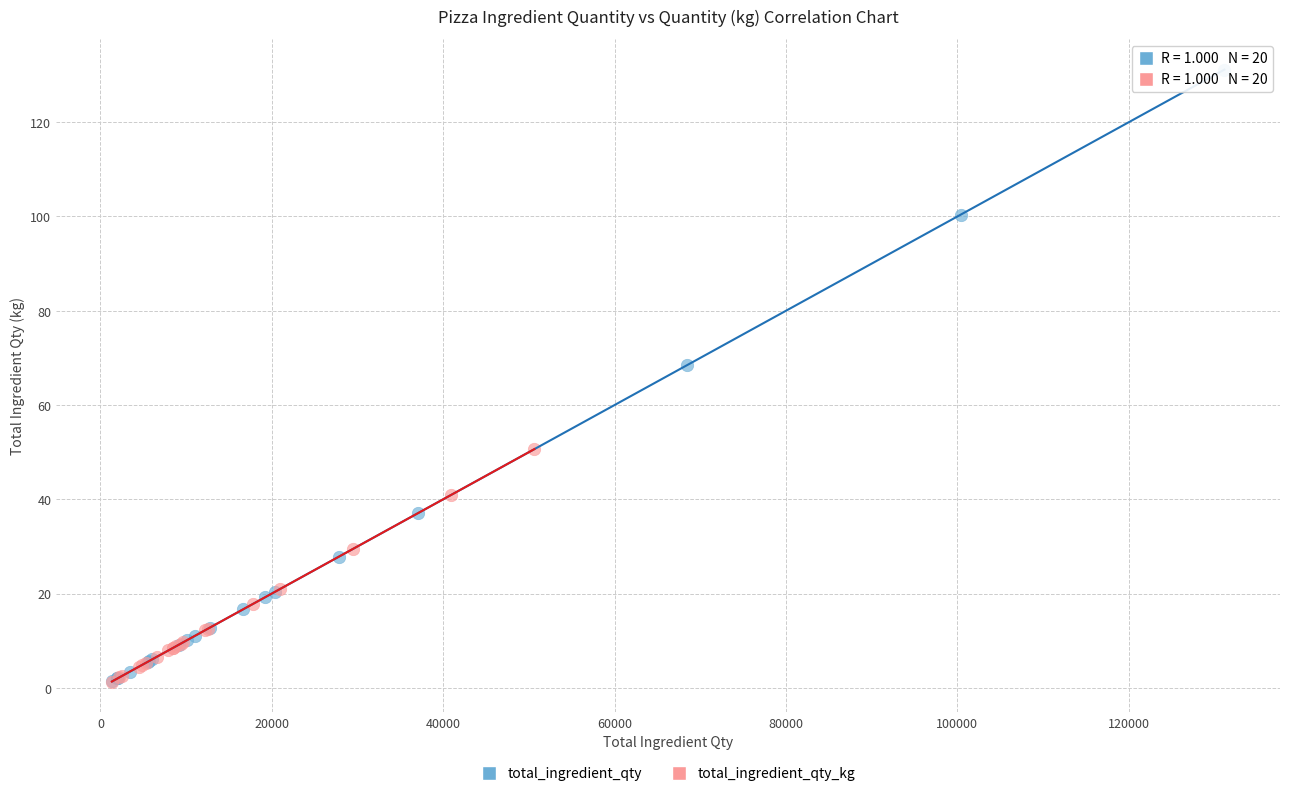

What are all the series names shown in the legend?

total_ingredient_qty, total_ingredient_qty_kg